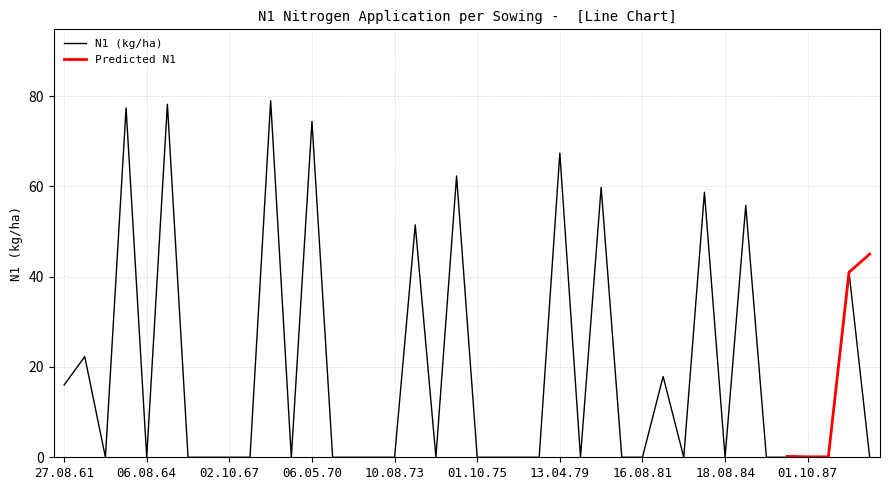

What is the label of the 10th point from the right?

08.08.83